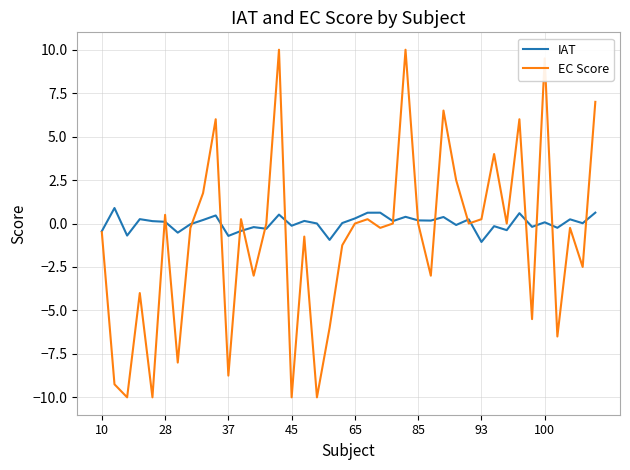

List the series in order of their peak value, lowest first.

IAT, EC Score